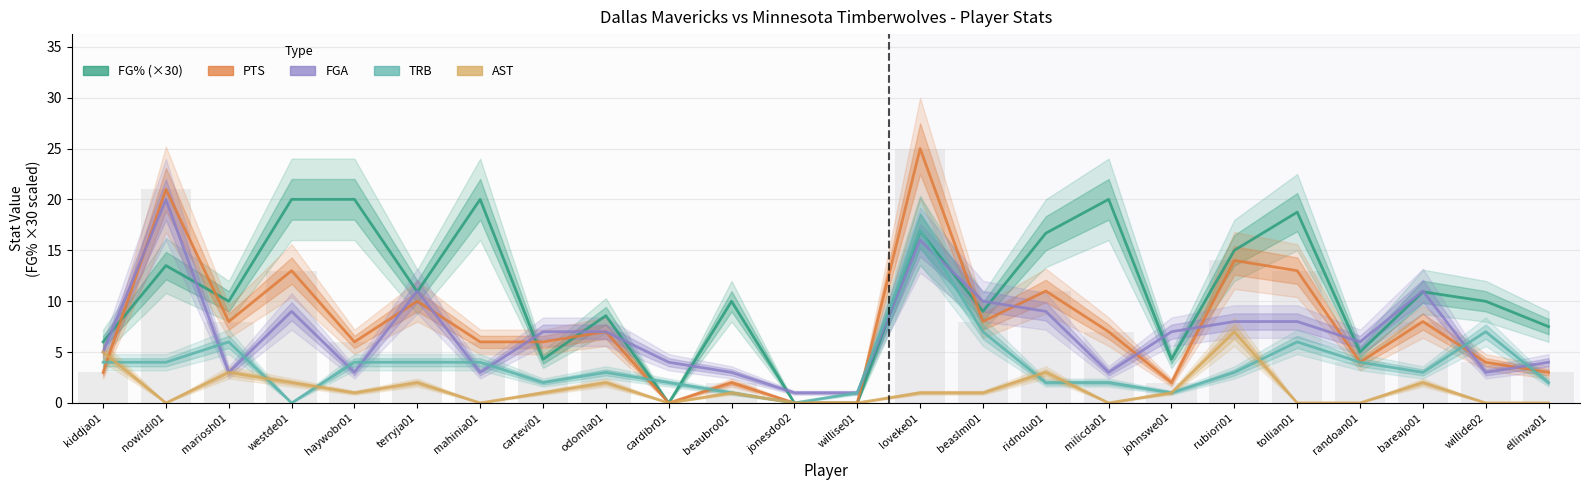

True or false: AST has a value of 3.1 at odomla01.

False